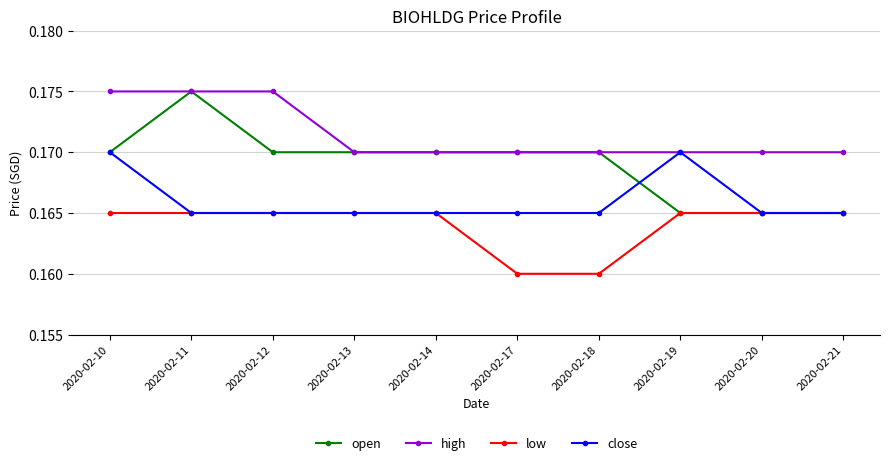

Between 2020-02-14 and 2020-02-20, which series saw the biggest shift?

open